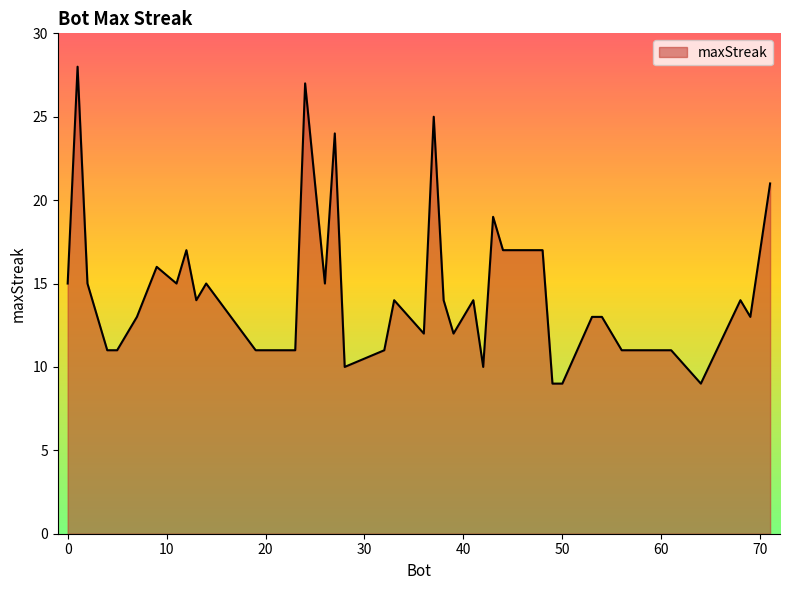

What is the maximum value shown in the chart?

28